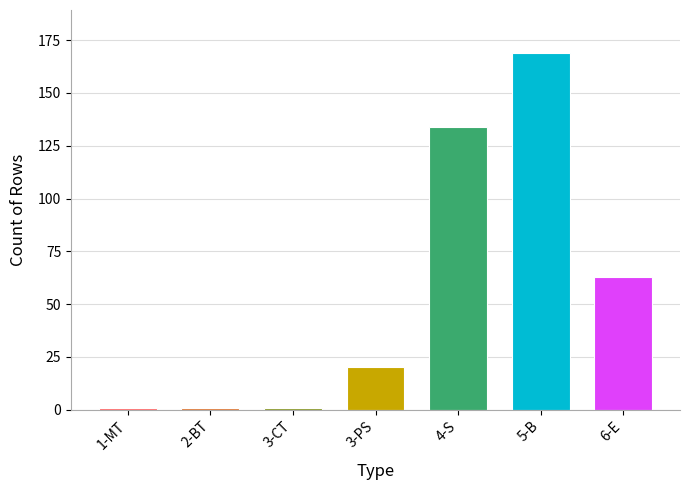

Reading left to right, transcribe all the data shown in this chart.

1	1	1	20	134	169	63